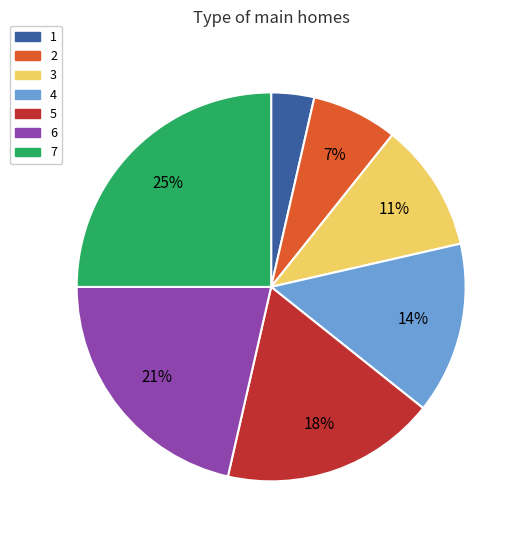

Count the number of slices in the pie.

7